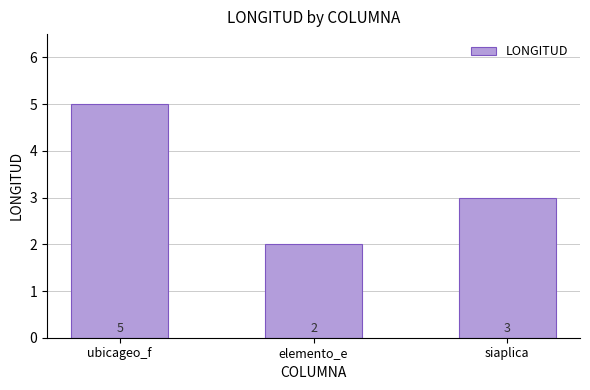

What is the sum of the values at elemento_e and ubicageo_f?

7